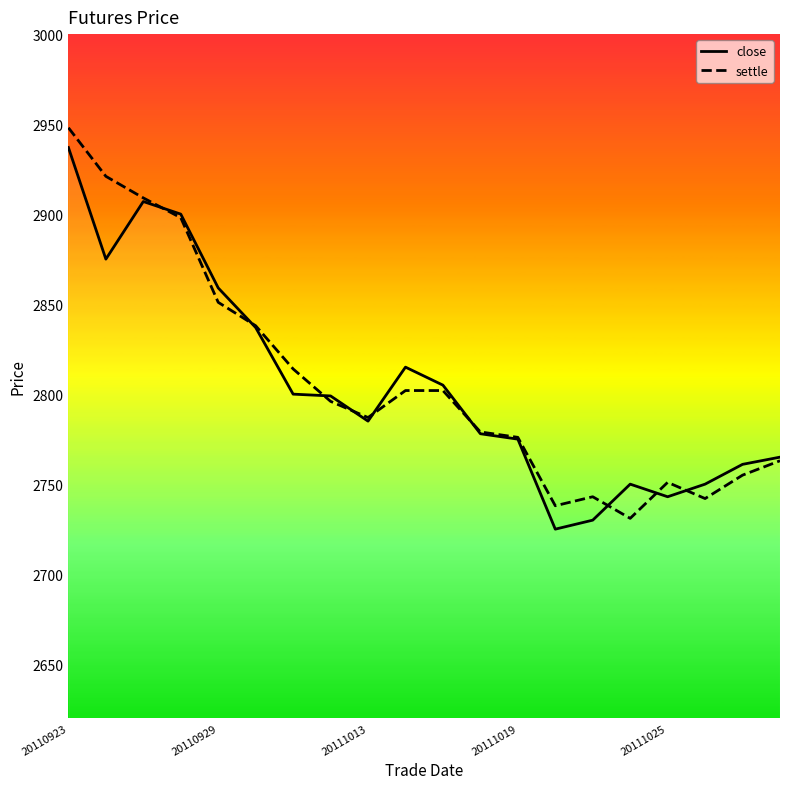

How many data points does each series have?

20